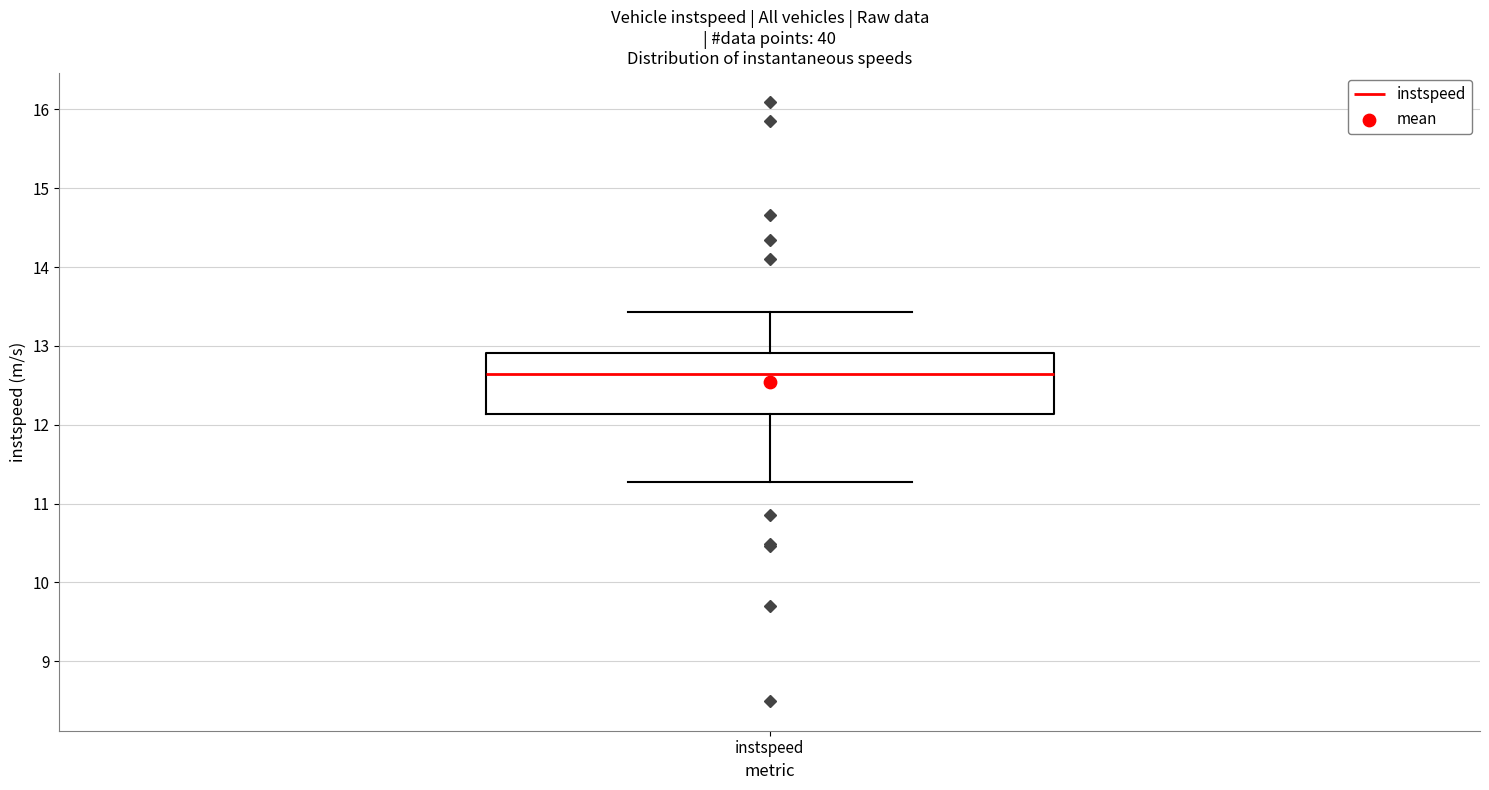

Where does the median line of the box for instspeed sit on the y-axis? The values are not printed on the chart, so give them approximately, as read against the axis.

12.6